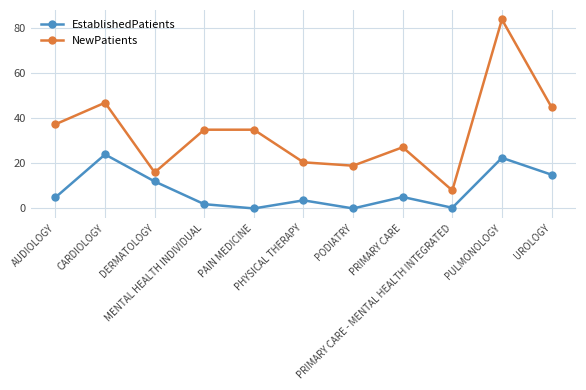

Which series has the largest total across all categories?

NewPatients